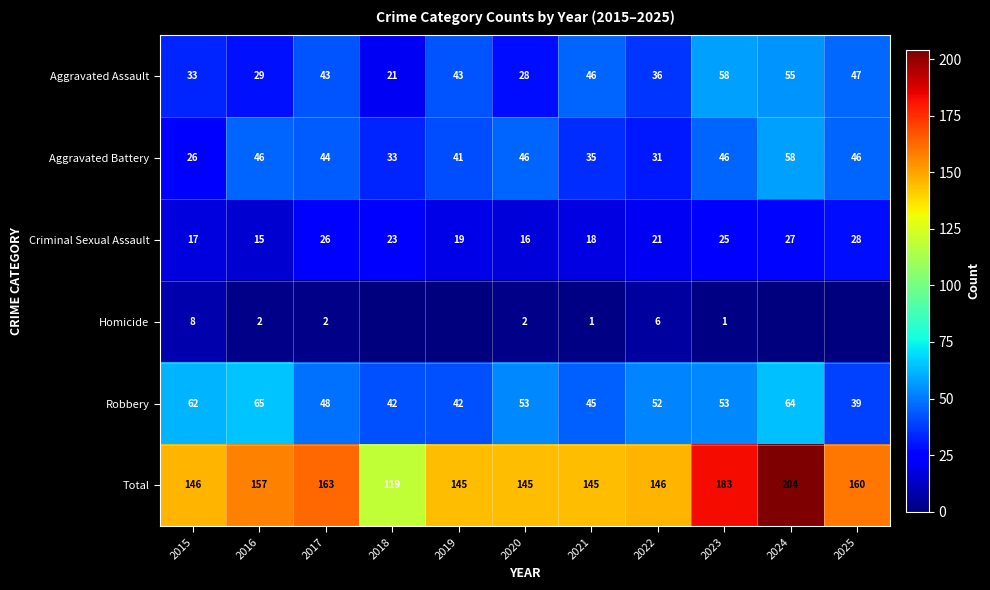

What is the difference between the second highest and second lowest values in the Aggravated Battery series?

15